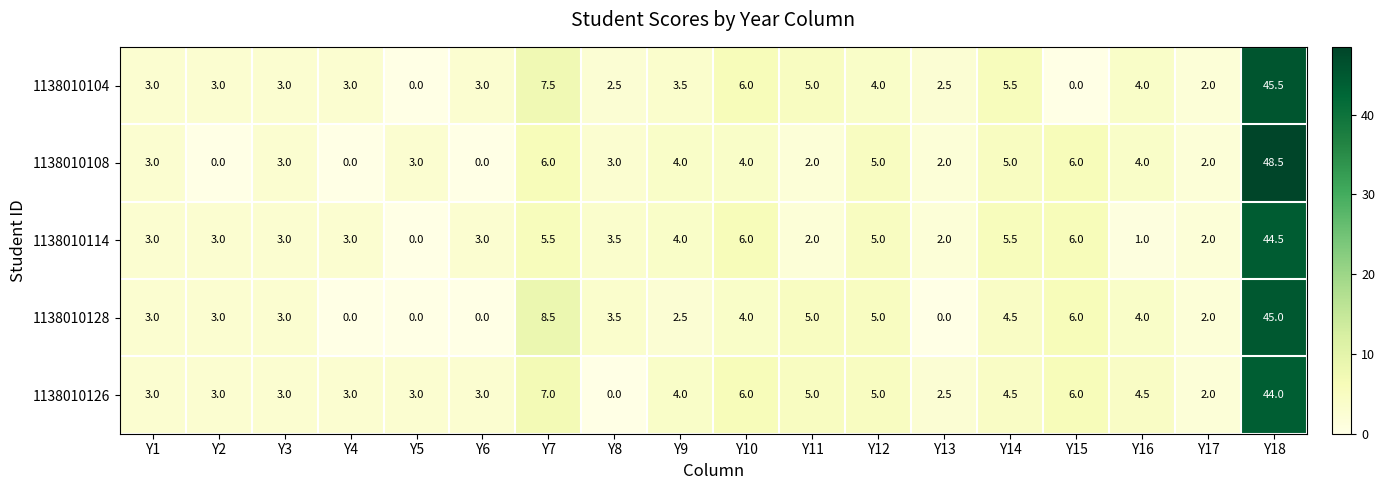

Is the value of 1138010128 at Y1 greater than the value of 1138010126 at Y8?

Yes